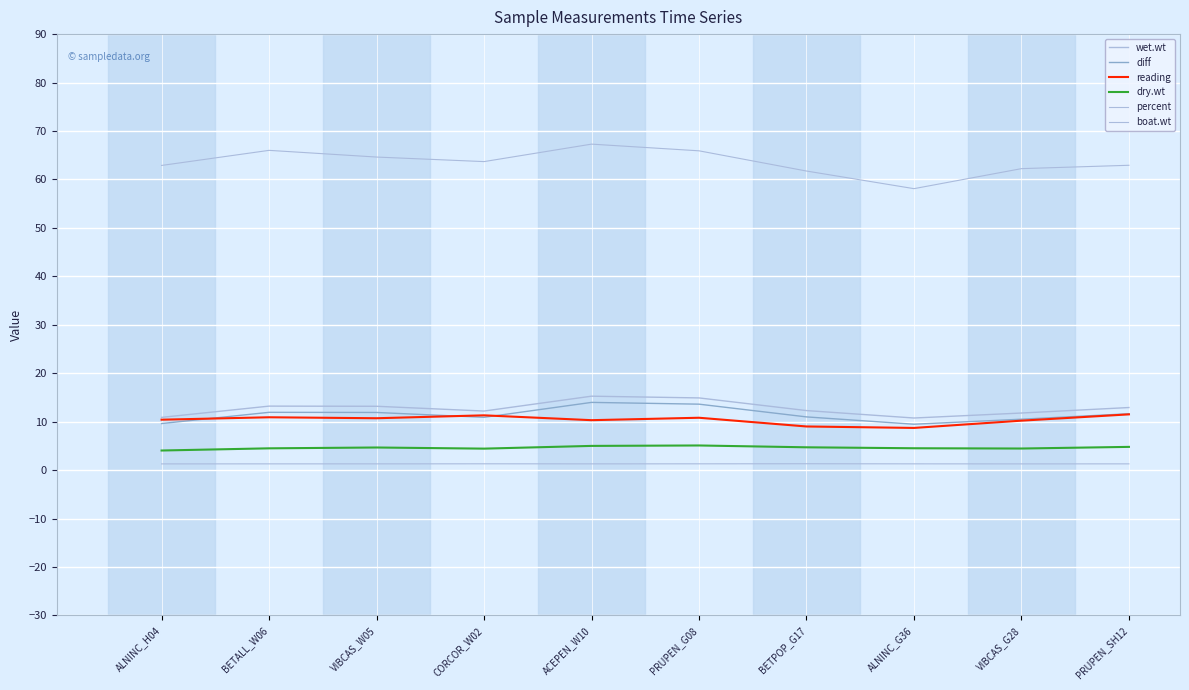

Where is the first local minimum for reading?

VIBCAS_W05